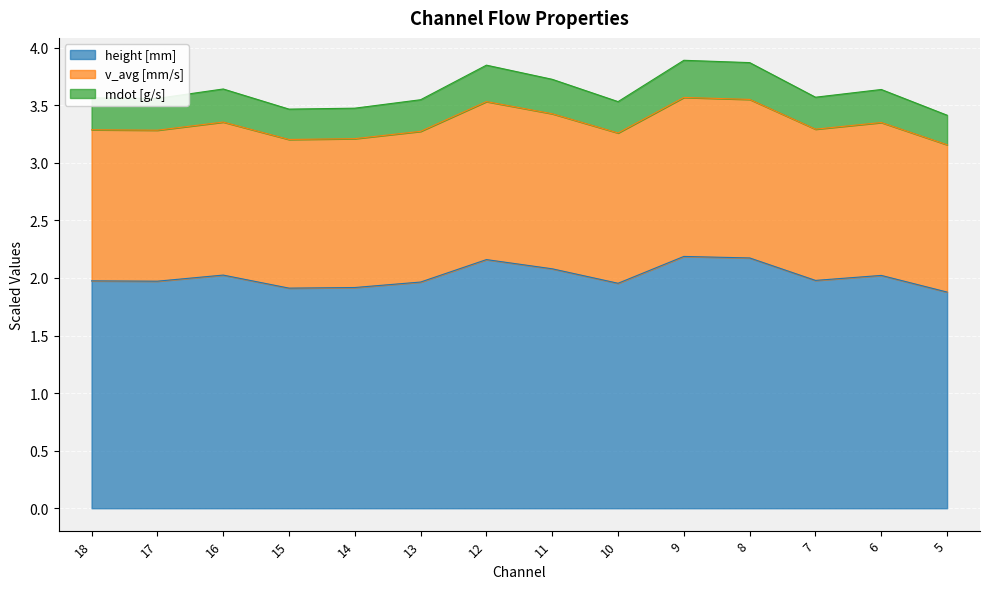

The height [mm] series shows 0.4 at 14. True or false?

False